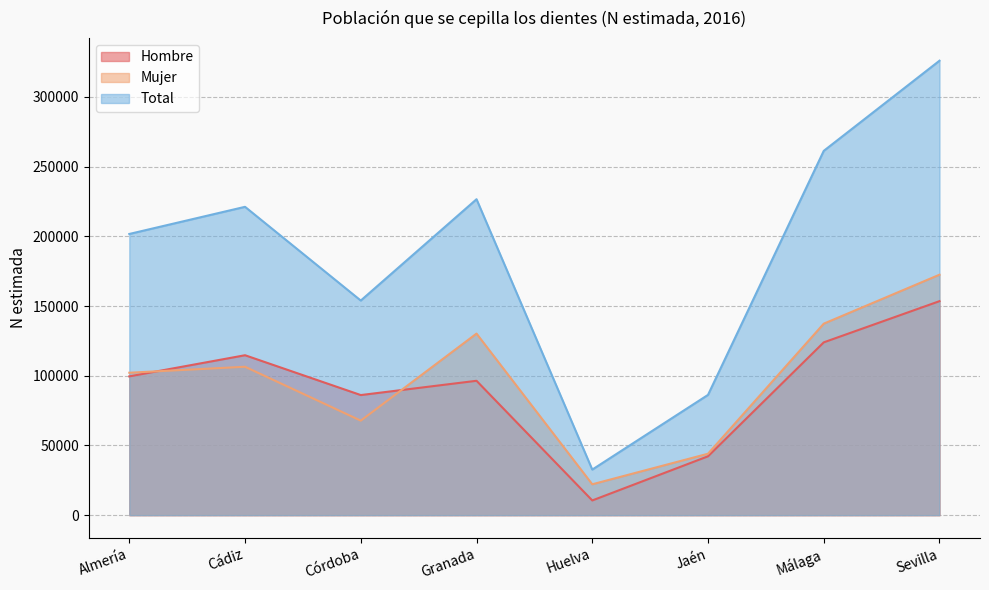

Reading left to right, what are all the values shown in this chart?

Hombre: Almería=99538	Cádiz=114717	Córdoba=86143	Granada=96386	Huelva=10547	Jaén=42213	Málaga=123956	Sevilla=153503
Mujer: Almería=102160	Cádiz=106455	Córdoba=67794	Granada=130234	Huelva=22143	Jaén=44064	Málaga=137356	Sevilla=172477
Total: Almería=201698	Cádiz=221172	Córdoba=153937	Granada=226620	Huelva=32690	Jaén=86277	Málaga=261312	Sevilla=325980